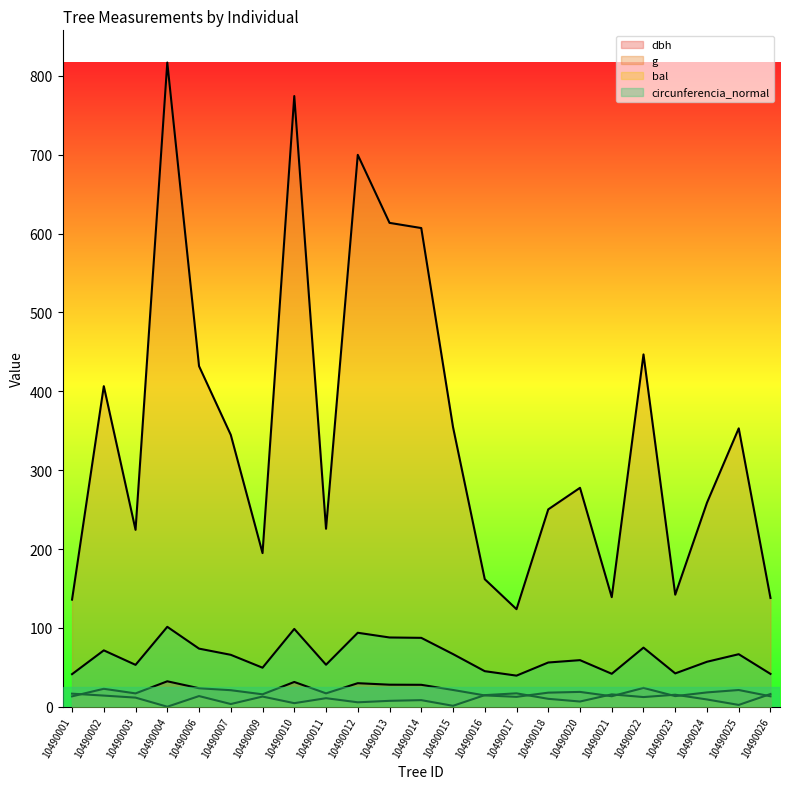

What is the value of the dbh point at the 15th from the left?

12.6